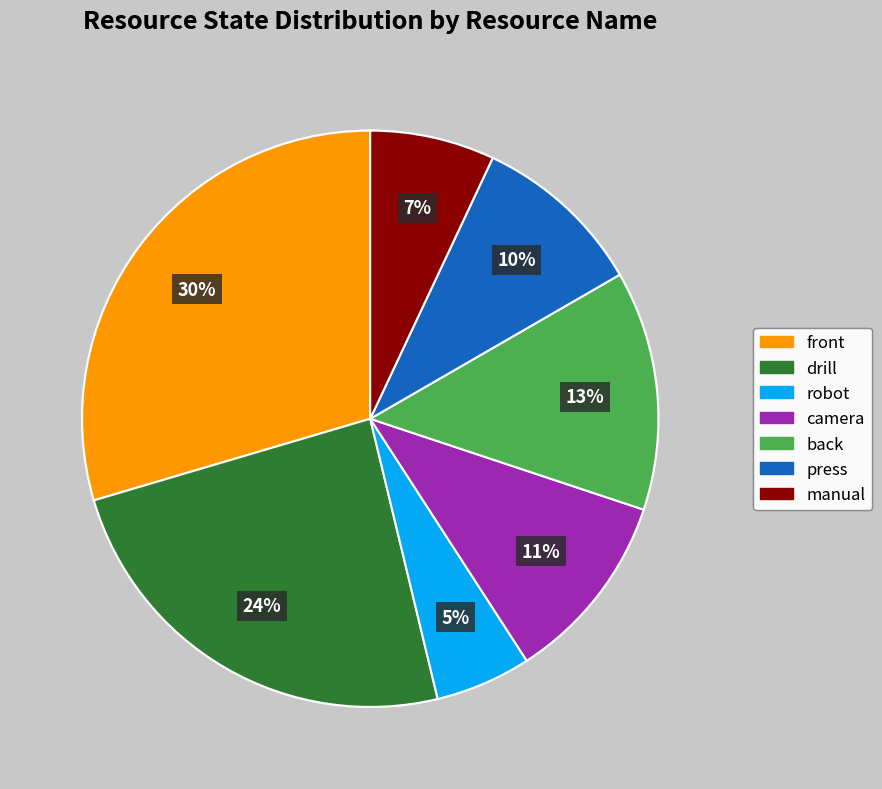

Which category has the biggest portion of the pie?

front